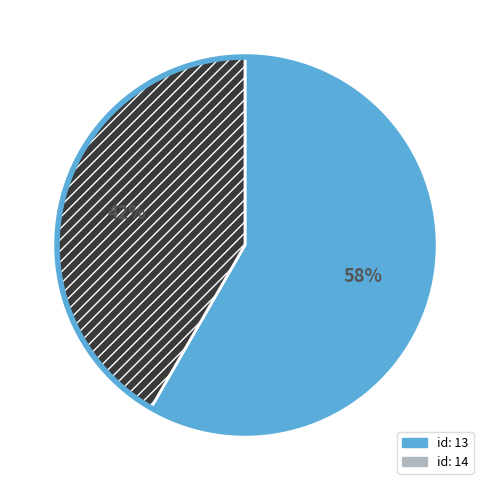

To the nearest percent, what is the average slice percentage?

50%